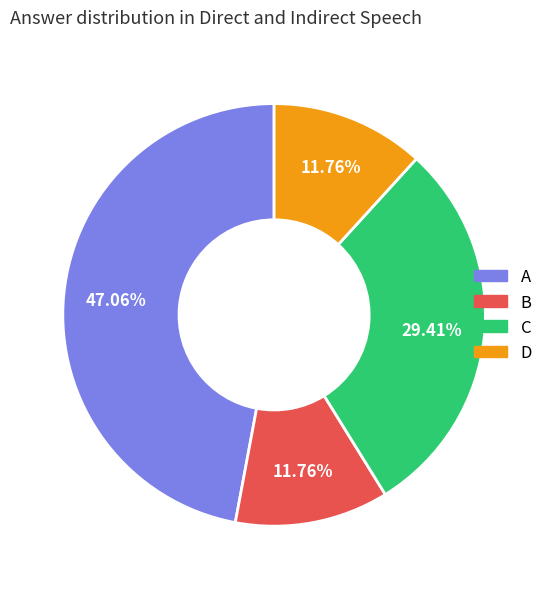

Which slice is the largest?

A